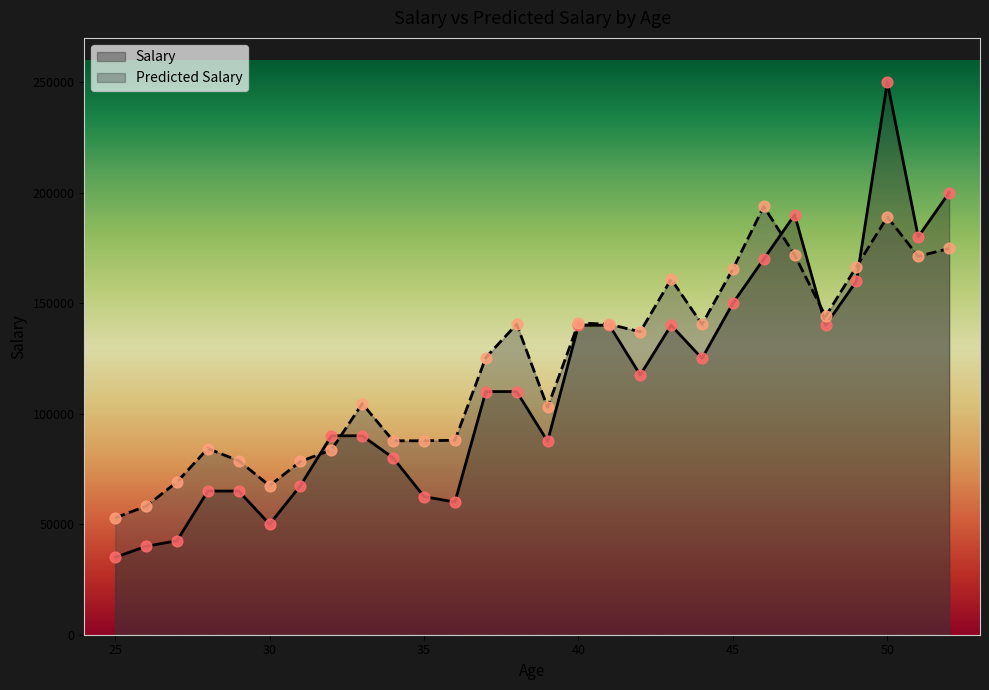

Which series reaches the maximum Y coordinate?

Salary